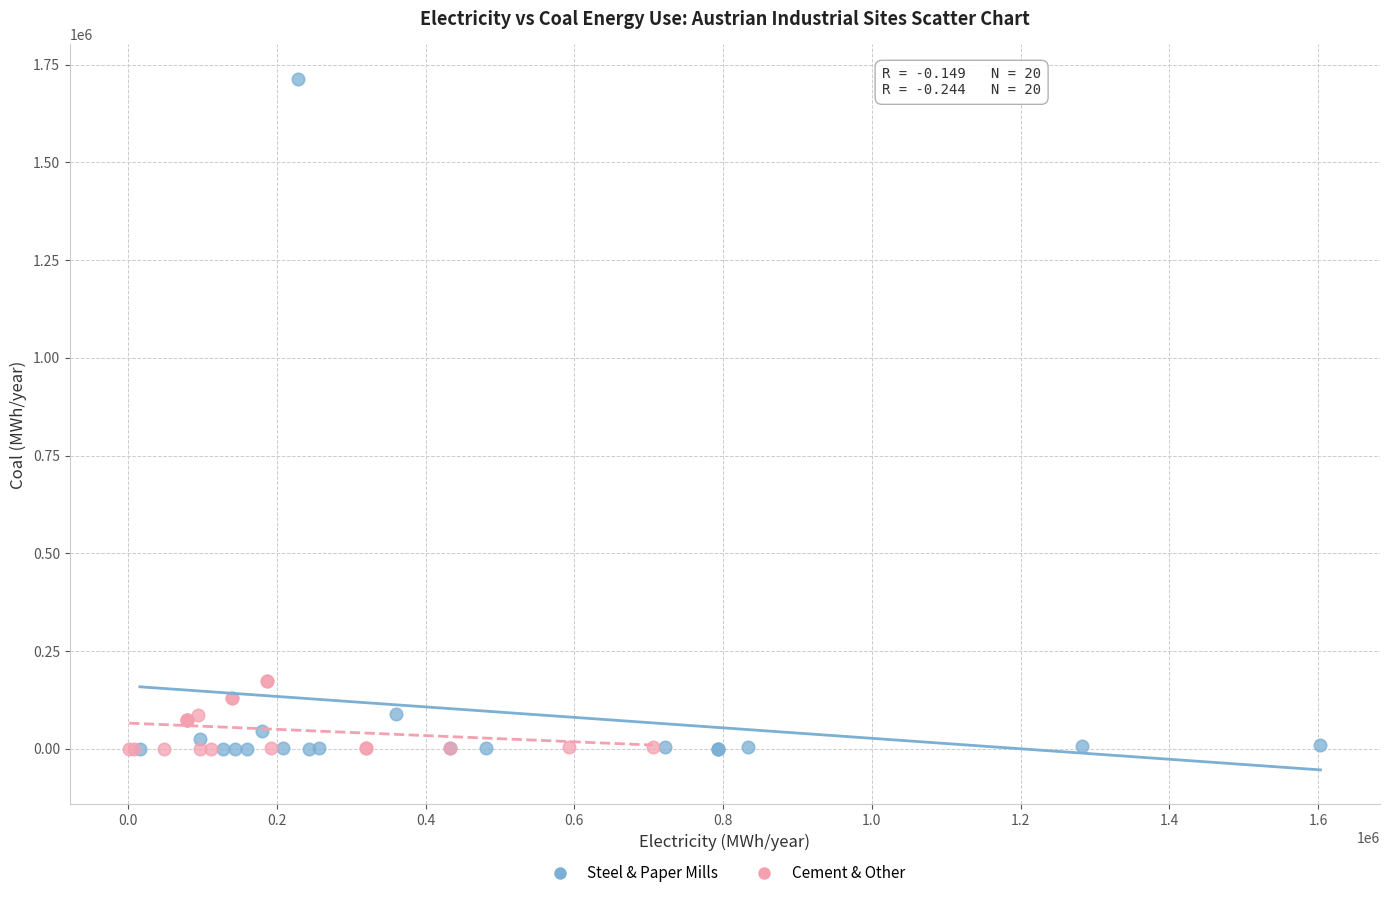

What are all the series names shown in the legend?

Steel & Paper Mills, Cement & Other